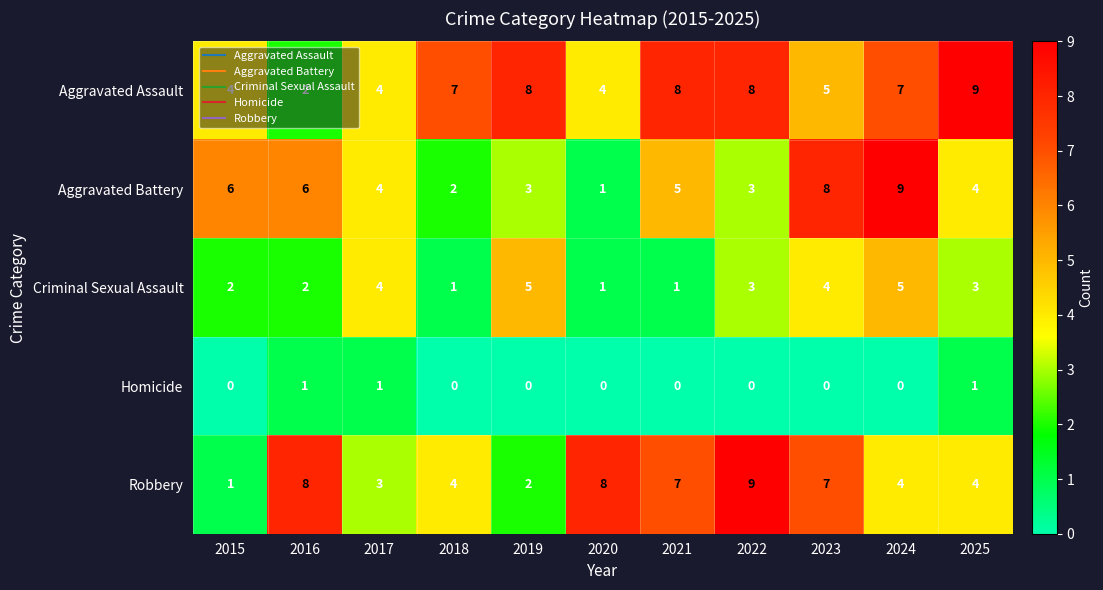

Rank the series at 2024 from lowest to highest value.

Homicide, Robbery, Criminal Sexual Assault, Aggravated Assault, Aggravated Battery